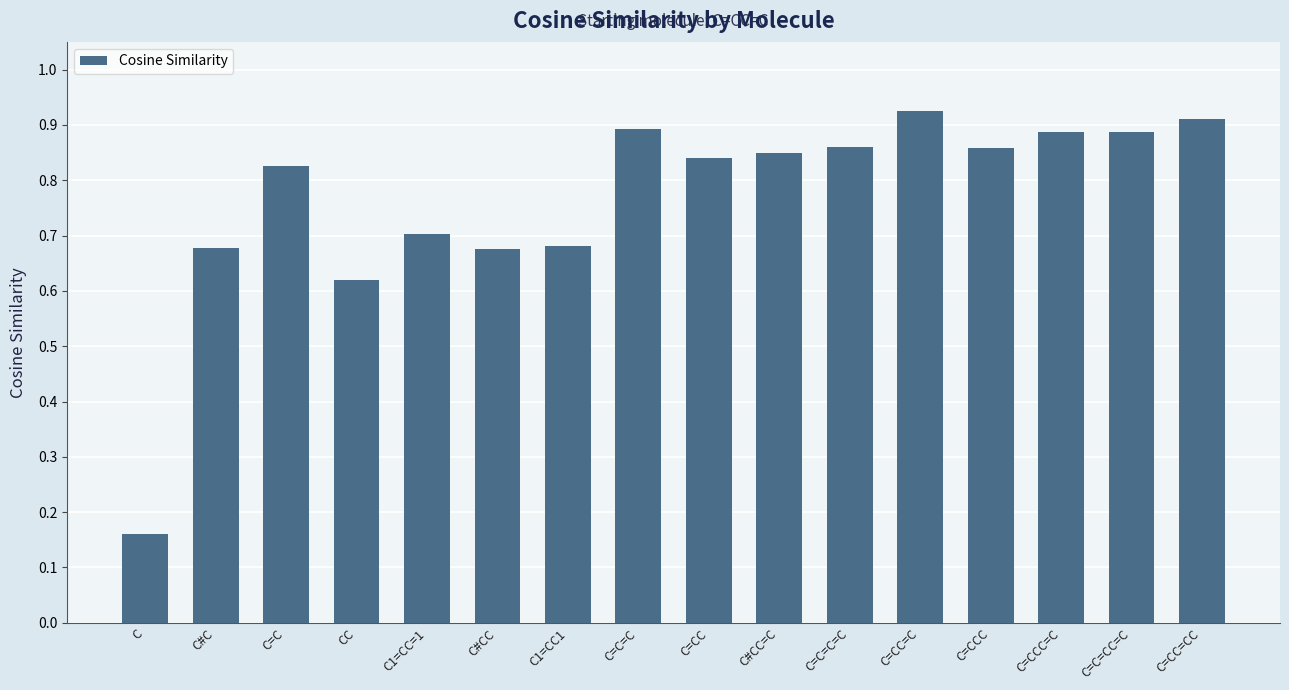

Which category has the lowest value across all series?

C